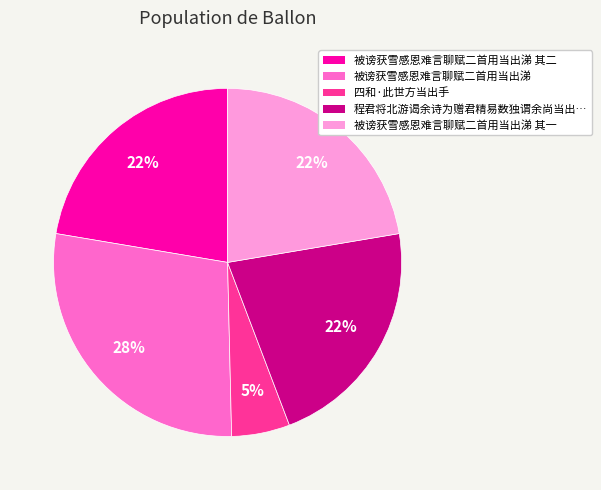

Is the sum of 四和·此世方当出手 and 被谤获雪感恩难言聊赋二首用当出涕 greater than half?

No